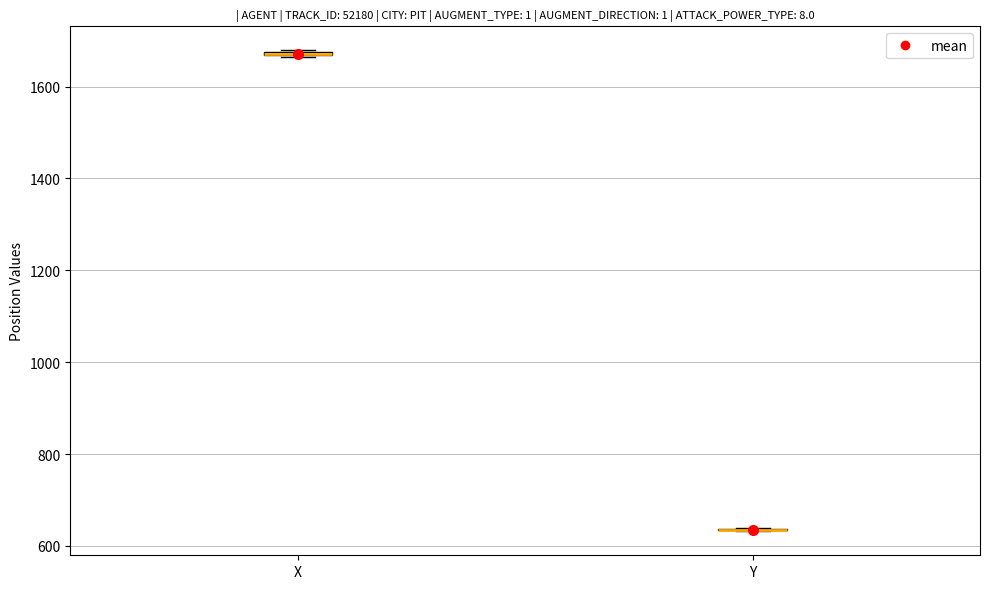

Where is the upper edge of the box for X on the y-axis? The values are not printed on the chart, so give them approximately, as read against the axis.

1680